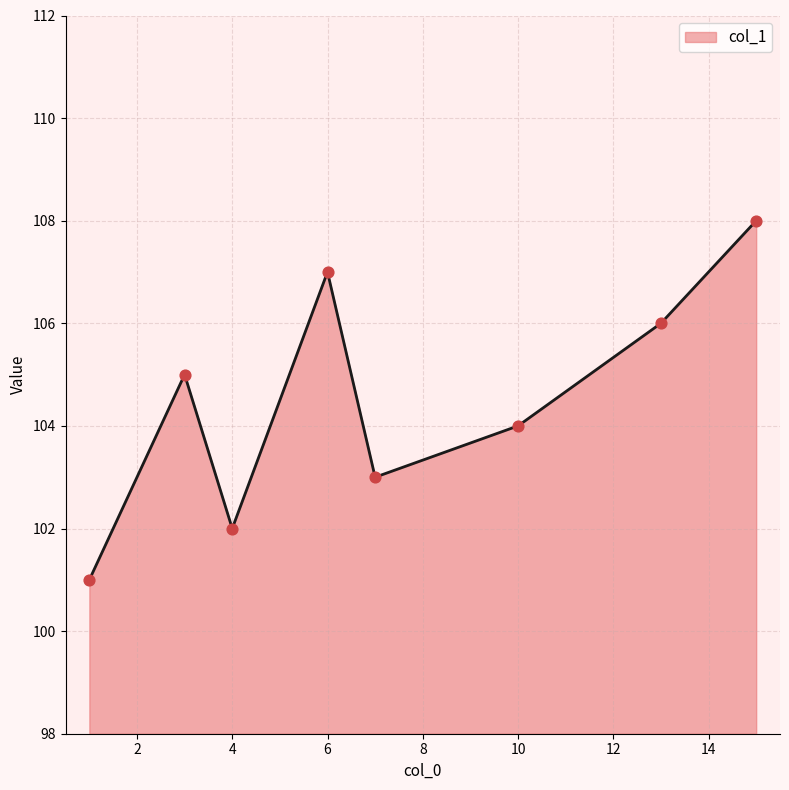

Approximately how many times larger is the value at 13 compared to 10?

1.0